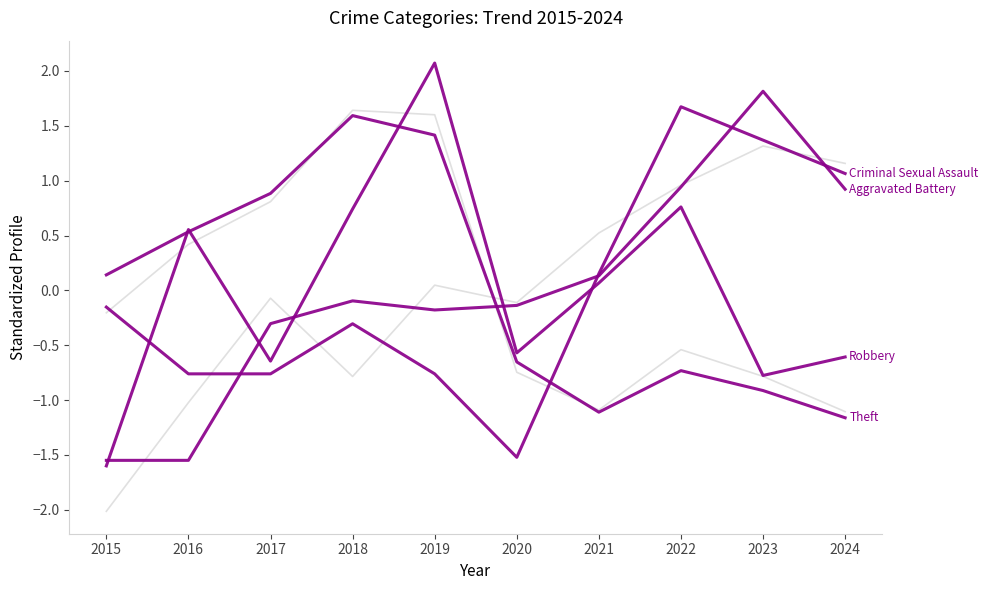

What is the value of the Criminal Sexual Assault point at the 6th from the left?

-1.5